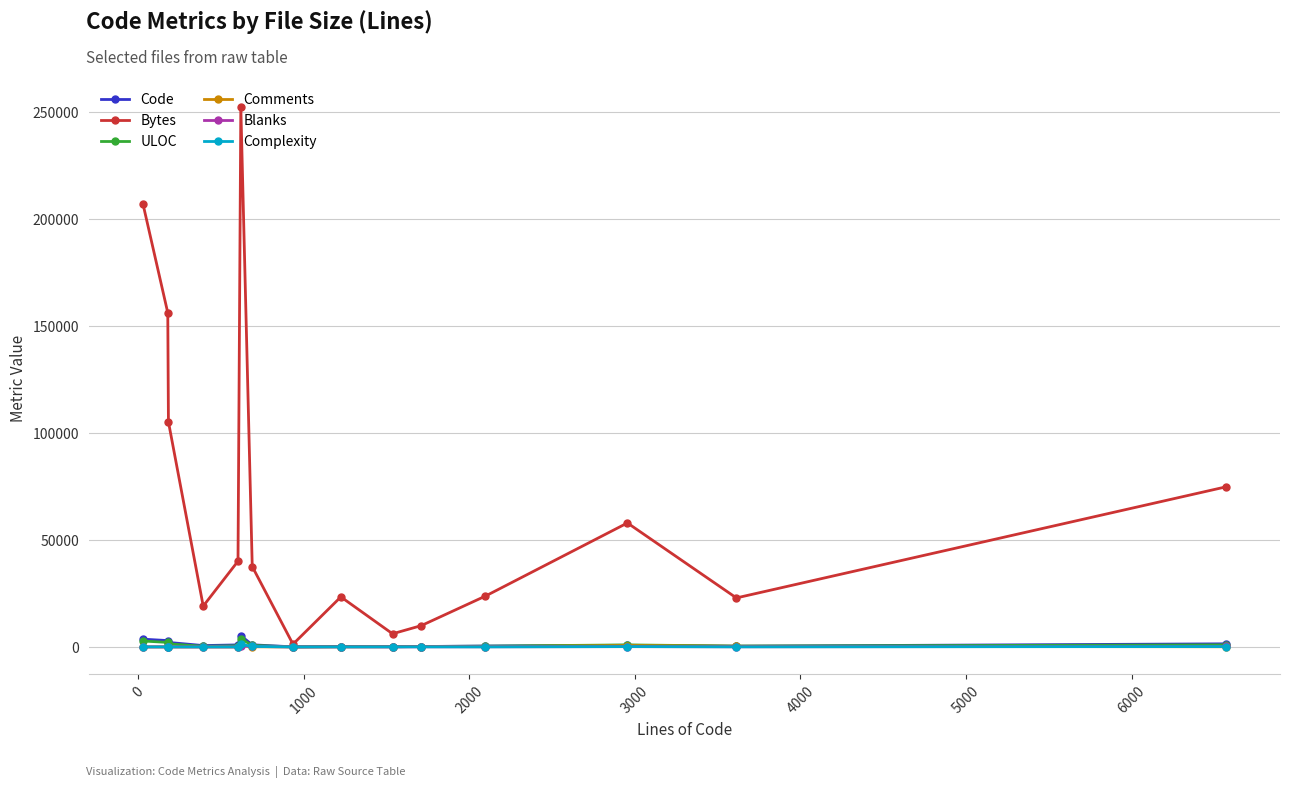

What is the difference between the second highest and minimum values in the Bytes series?

205836